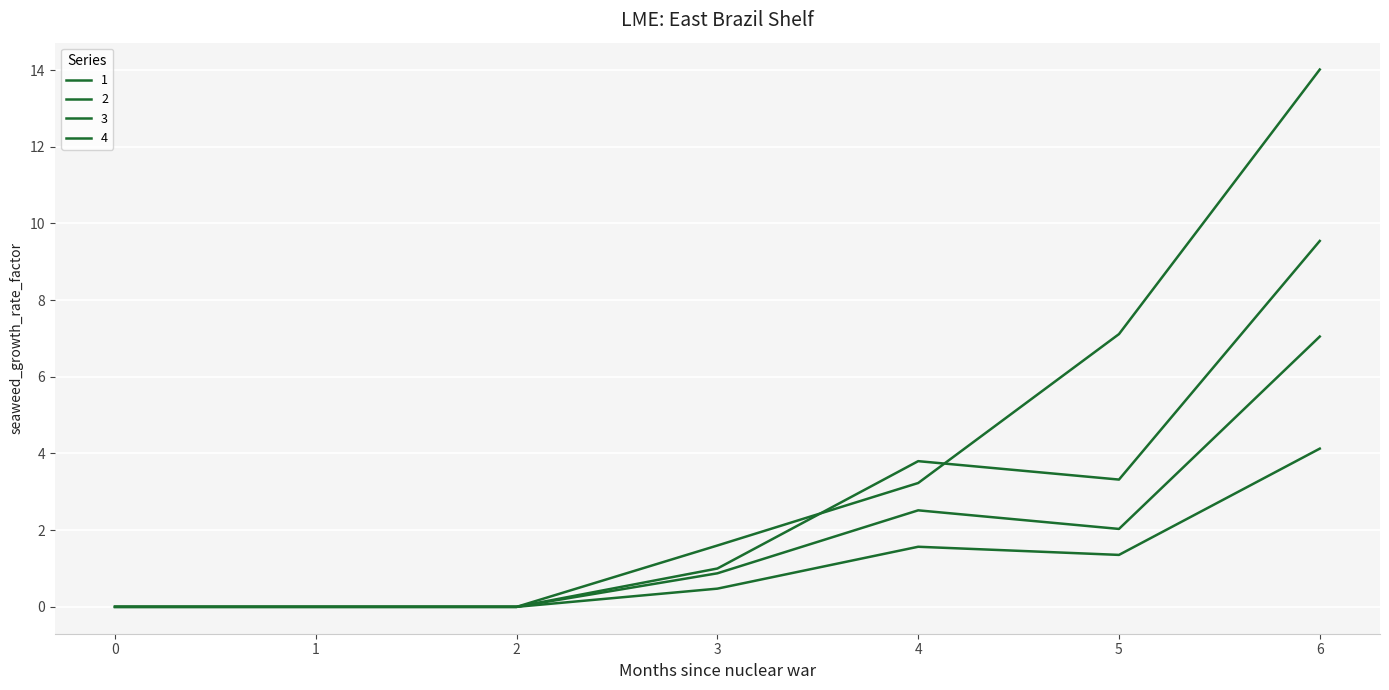

True or false: 2 and 1 cross at least once.

False